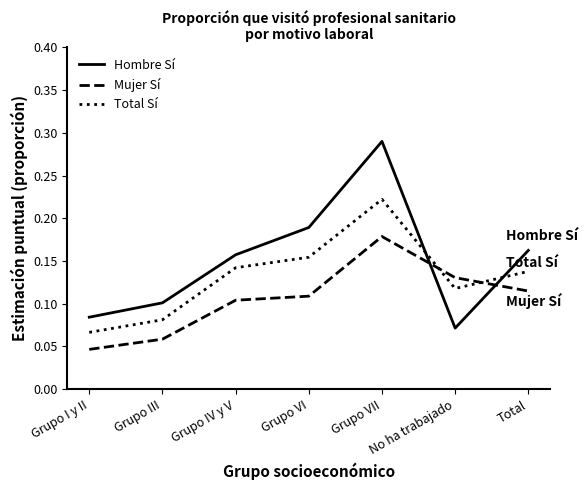

Between which two adjacent categories do Total Sí and Mujer Sí first intersect?

Grupo VII and No ha trabajado